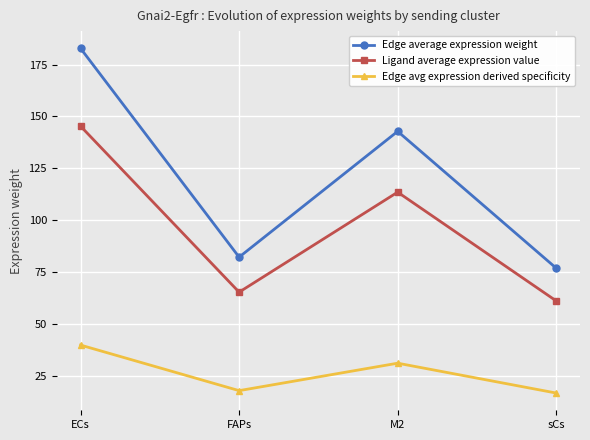

List the labels in order of Ligand average expression value value, largest first.

ECs, M2, FAPs, sCs